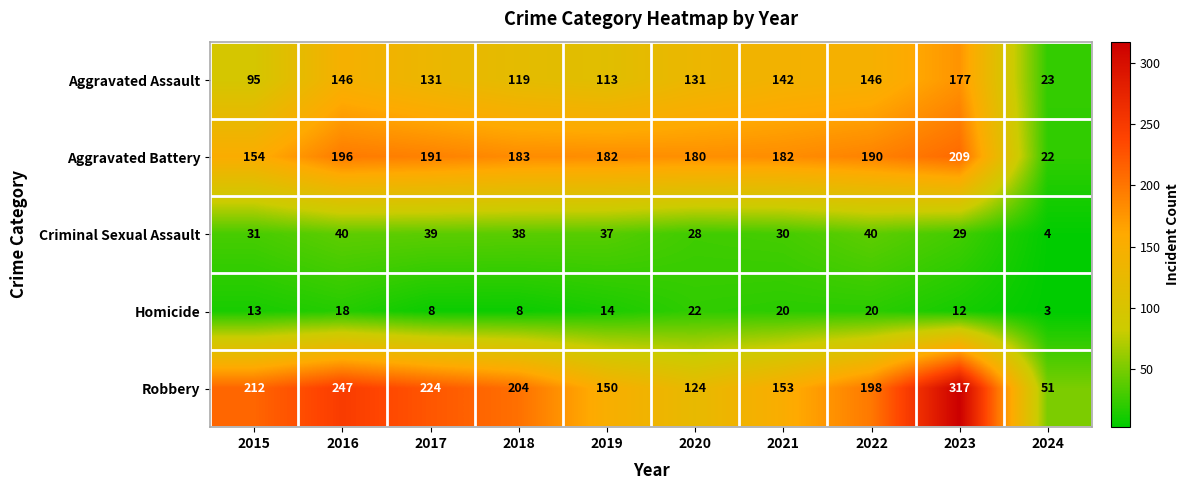

True or false: Robbery has a value of 204 at 2018.

True